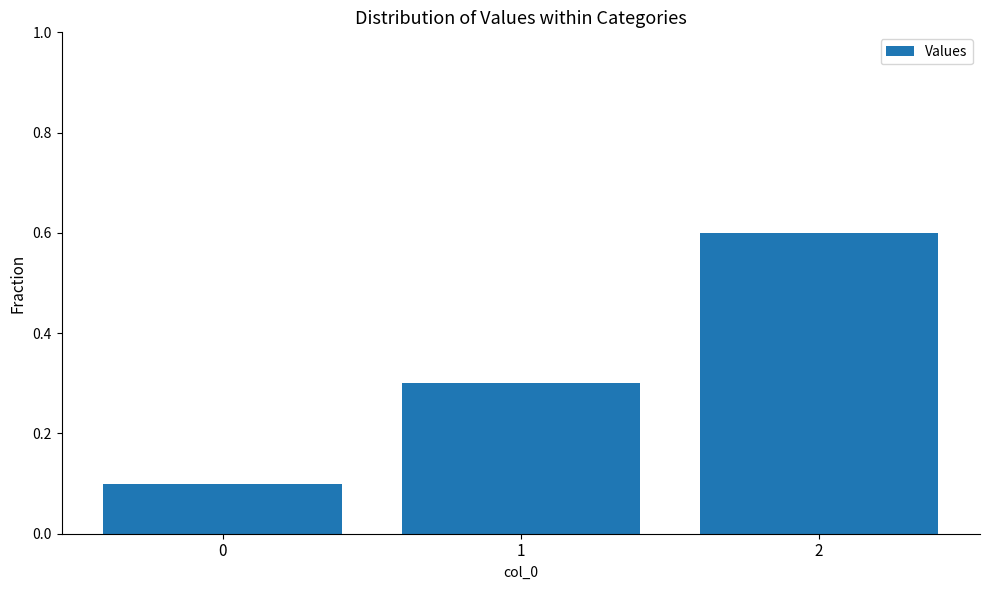

What is the maximum value shown in the chart?

0.6